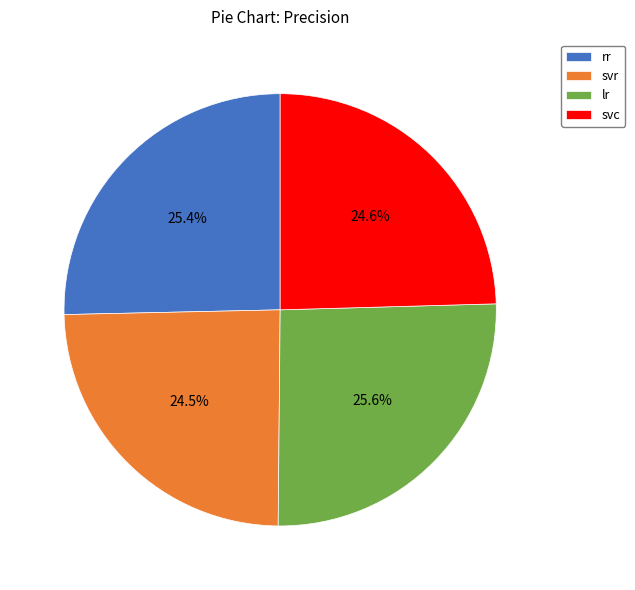

Is lr the majority of the pie?

No